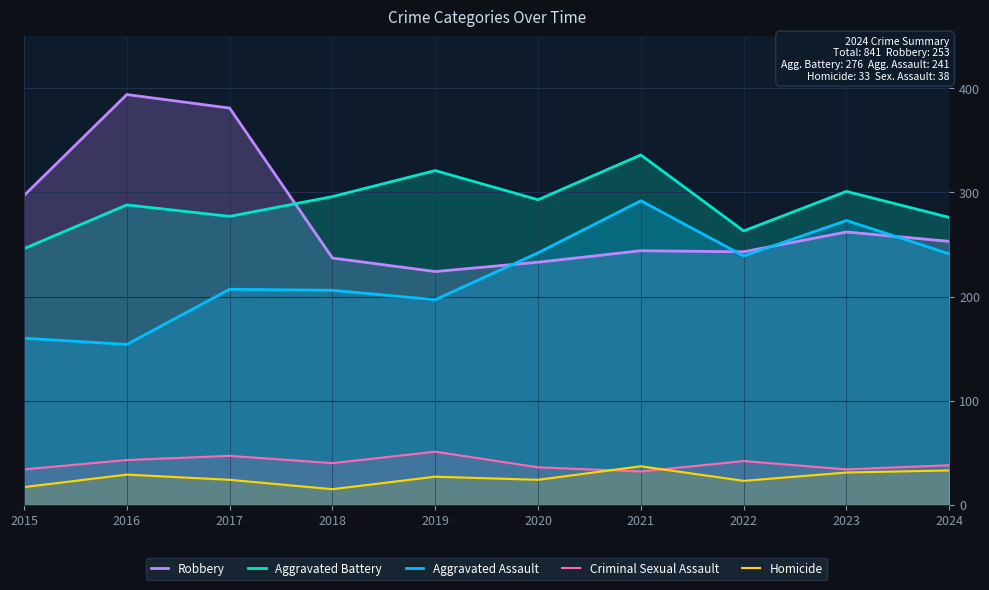

List the series in order of their peak value, lowest first.

Homicide, Criminal Sexual Assault, Aggravated Assault, Aggravated Battery, Robbery